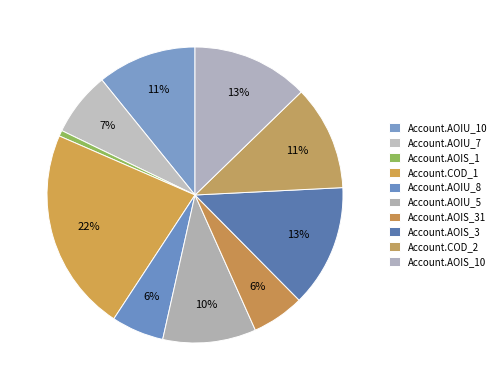

Count the number of slices in the pie.

10